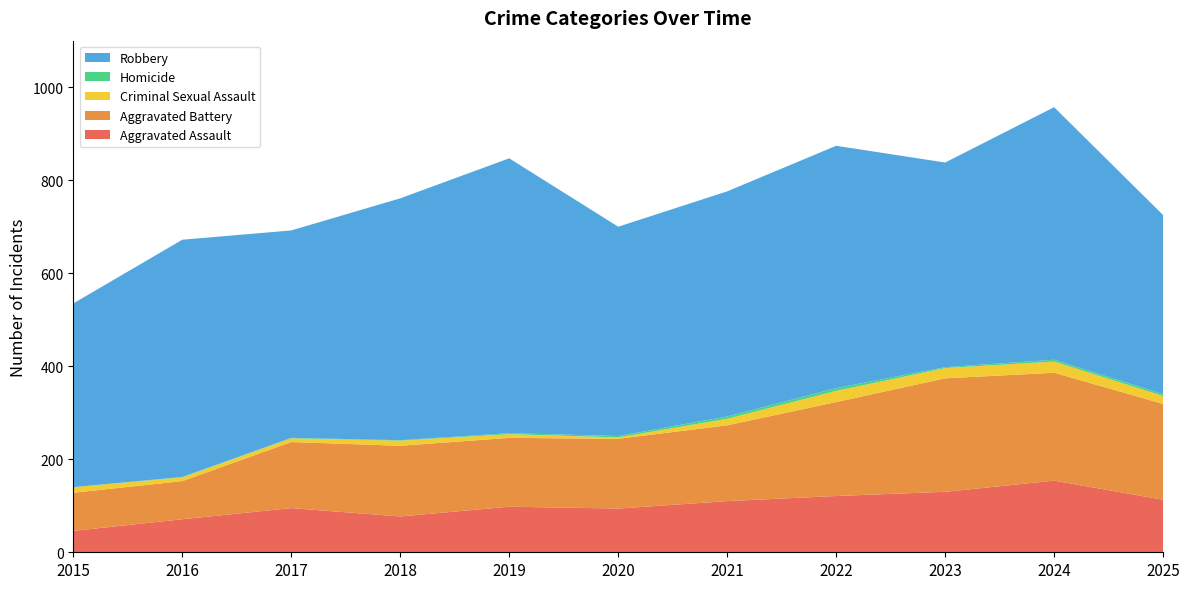

Reading left to right, transcribe all the data shown in this chart.

Aggravated Assault: 2015=46	2016=71	2017=95	2018=77	2019=98	2020=94	2021=110	2022=121	2023=130	2024=154	2025=113
Aggravated Battery: 2015=82	2016=82	2017=142	2018=152	2019=148	2020=150	2021=163	2022=202	2023=244	2024=232	2025=206
Criminal Sexual Assault: 2015=12	2016=8	2017=8	2018=11	2019=8	2020=3	2021=14	2022=24	2023=22	2024=24	2025=17
Homicide: 2015=0	2016=1	2017=1	2018=1	2019=2	2020=3	2021=5	2022=6	2023=2	2024=4	2025=4
Robbery: 2015=395	2016=510	2017=446	2018=520	2019=591	2020=450	2021=484	2022=521	2023=440	2024=543	2025=385